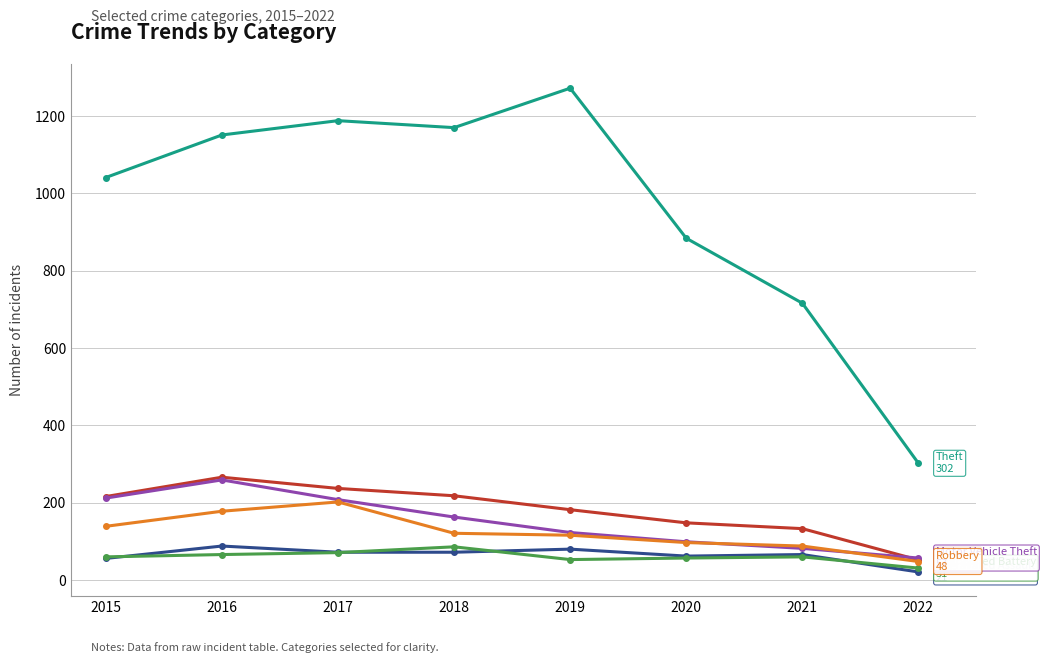

Which label corresponds to the smallest value in the chart?

2022